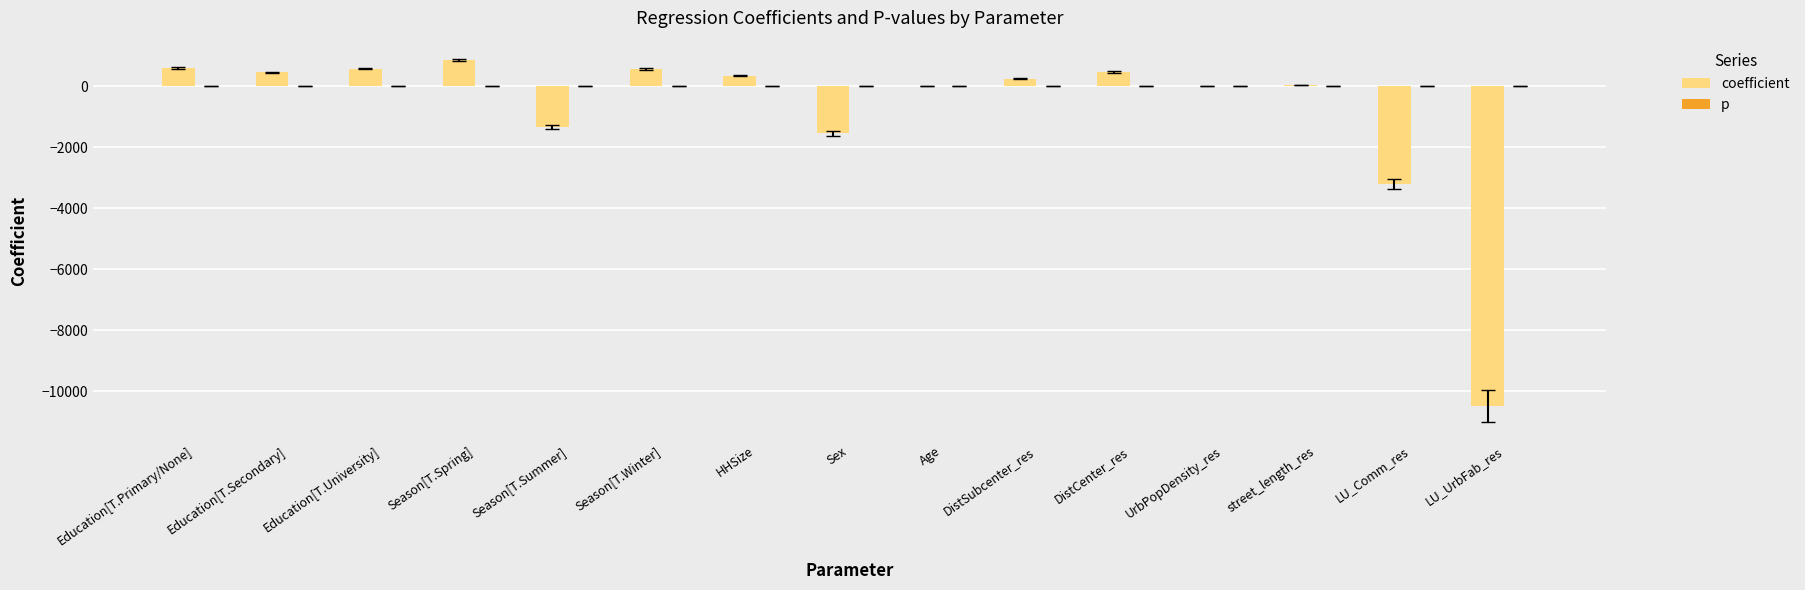

Is it true that coefficient equals -3219.6 at LU_Comm_res?

True